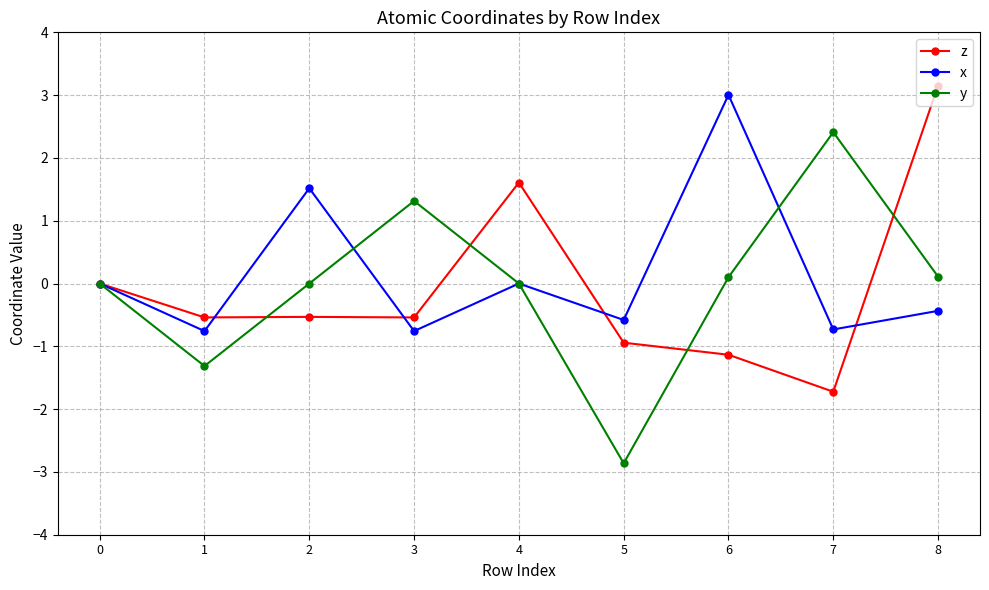

What is the maximum value shown in the chart?

3.2